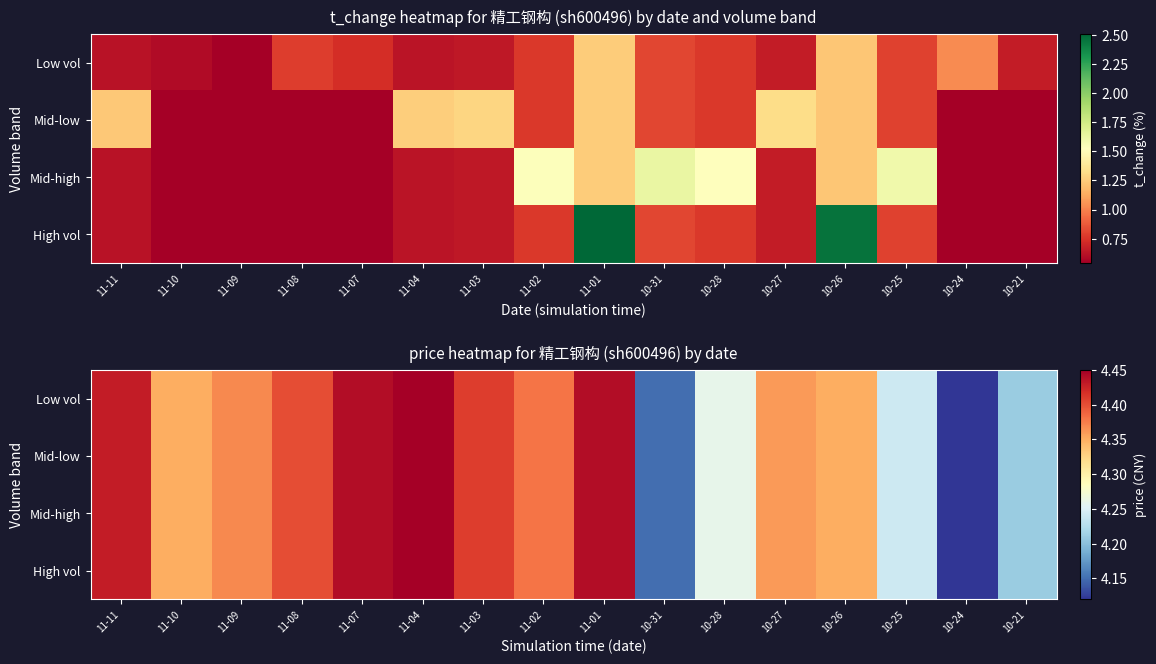

Which category has the lowest value across all series?

10-24